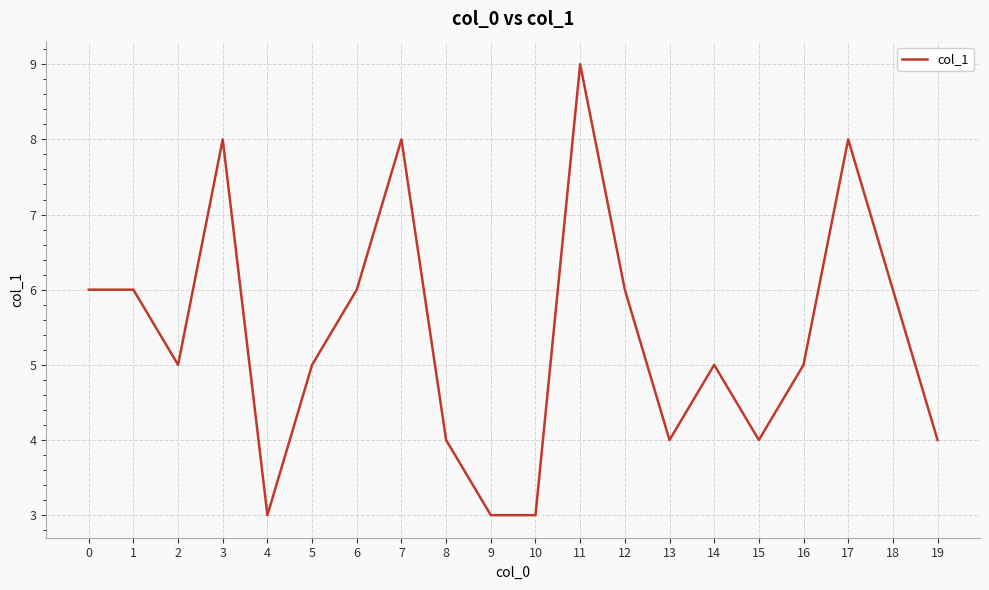

The chart shows a value of 8 at 3. True or false?

True